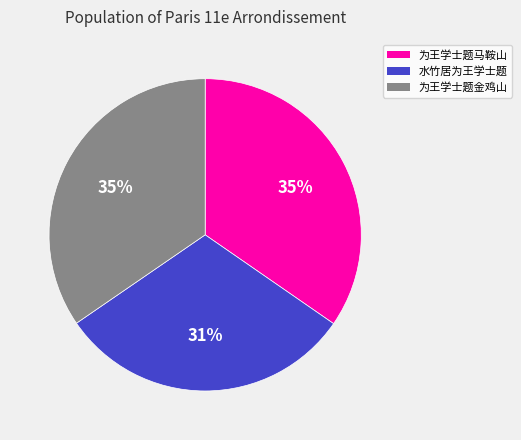

To the nearest percent, what is the difference between the largest and smallest slice percentages?

4%